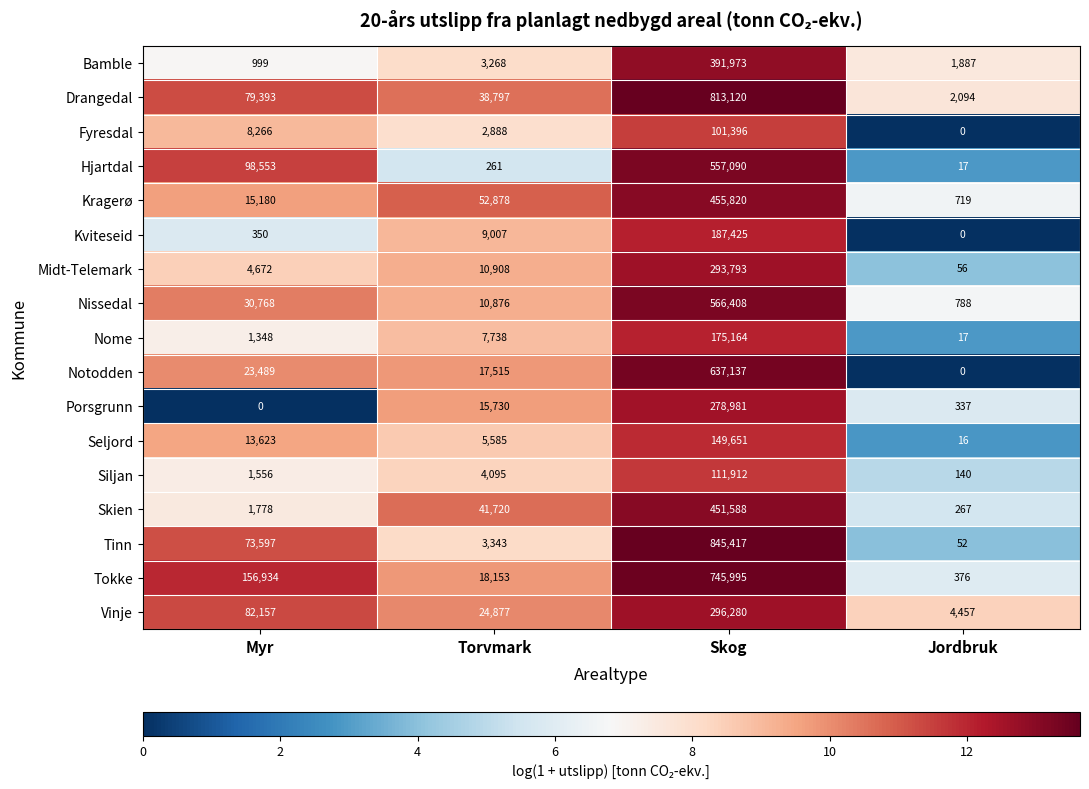

At which label is Midt-Telemark closest to 146924?

Torvmark